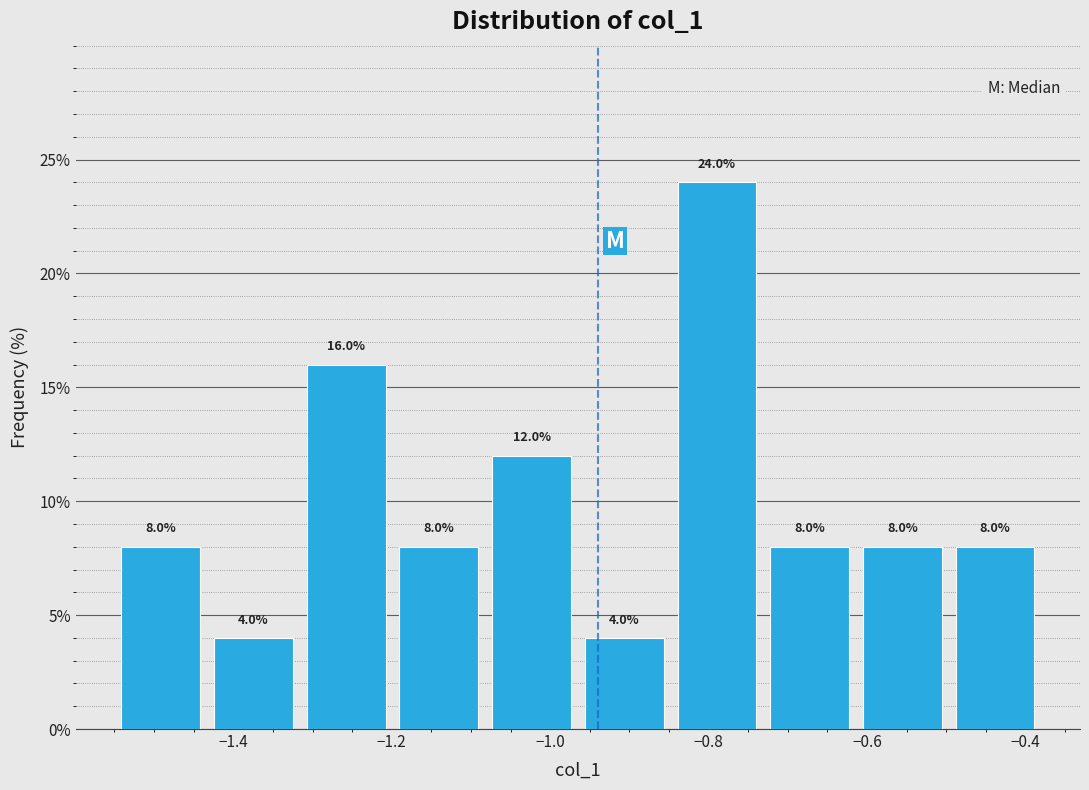

Reading left to right, list every bar in this chart as the range it spans on the x-axis followed by its height. The bar edges are not printed on the chart, so give them approximately, as read against the axis.

-1.54 to -1.44: 8.0
-1.44 to -1.32: 4.0
-1.32 to -1.20: 16.0
-1.20 to -1.08: 8.0
-1.08 to -0.96: 12.0
-0.96 to -0.84: 4.0
-0.84 to -0.74: 24.0
-0.74 to -0.62: 8.0
-0.62 to -0.50: 8.0
-0.50 to -0.38: 8.0